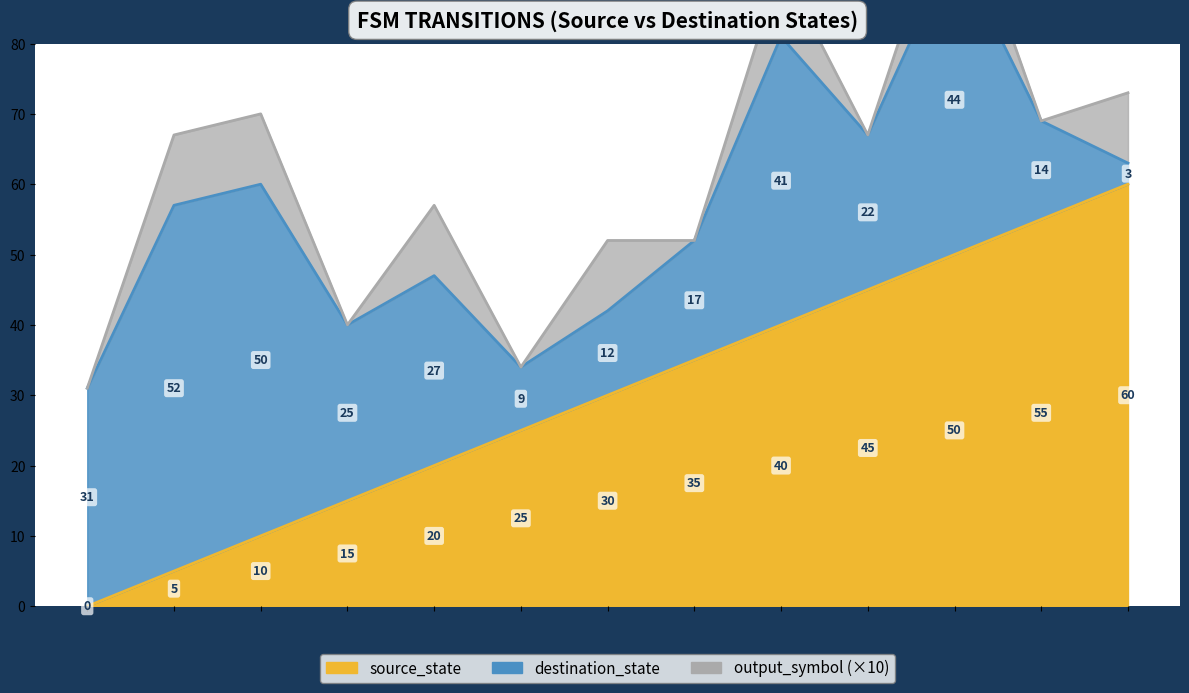

How many distinct data groups are displayed?

3